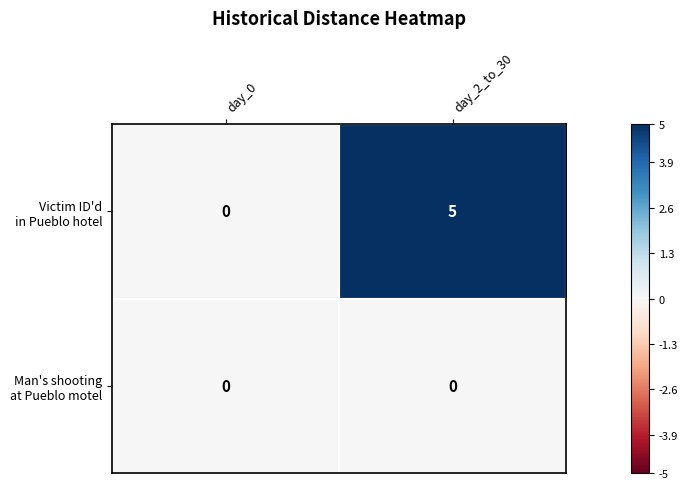

What is the difference between the highest and lowest values at day_2_to_30?

5